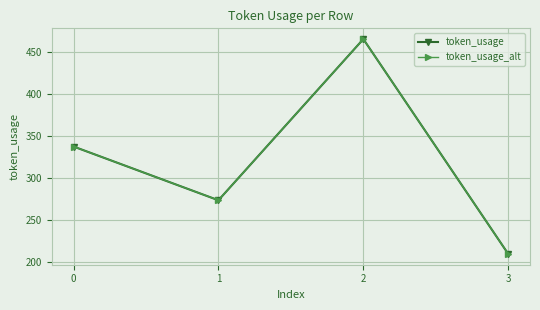

How many lines are shown in the chart?

2